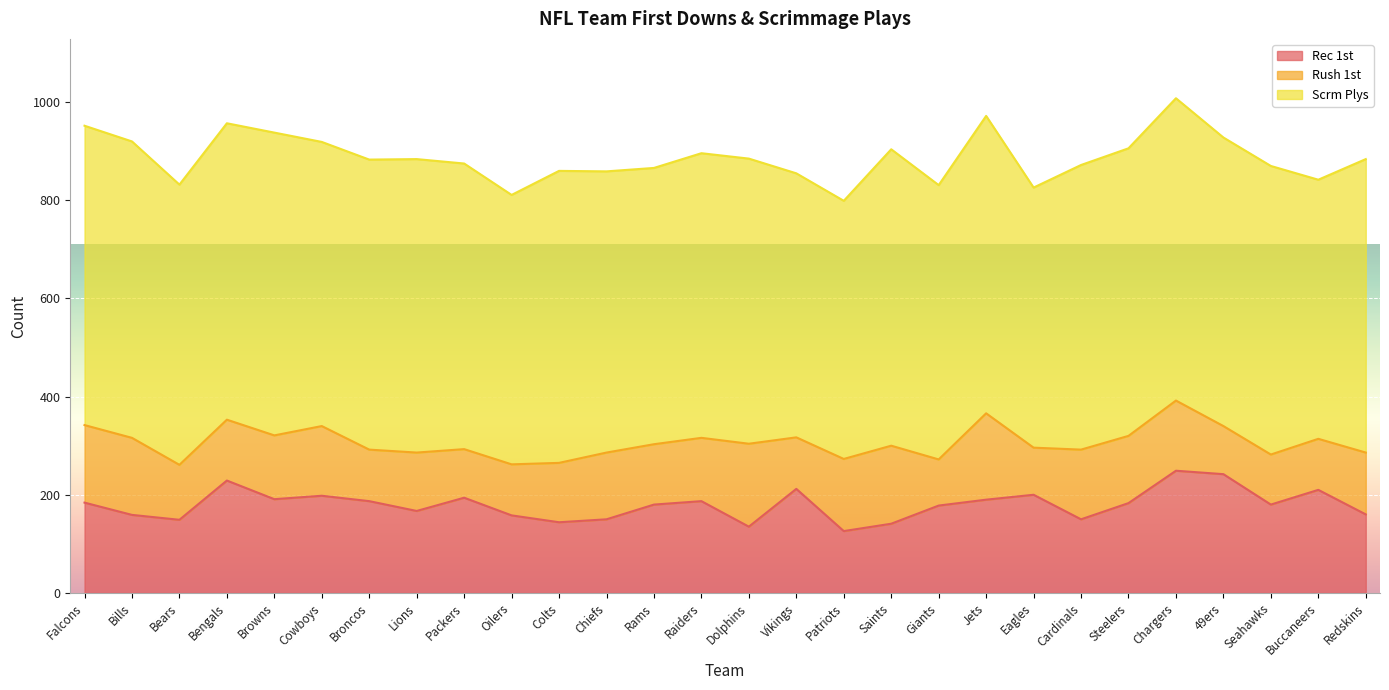

Which category has the lowest value across all series?

Giants